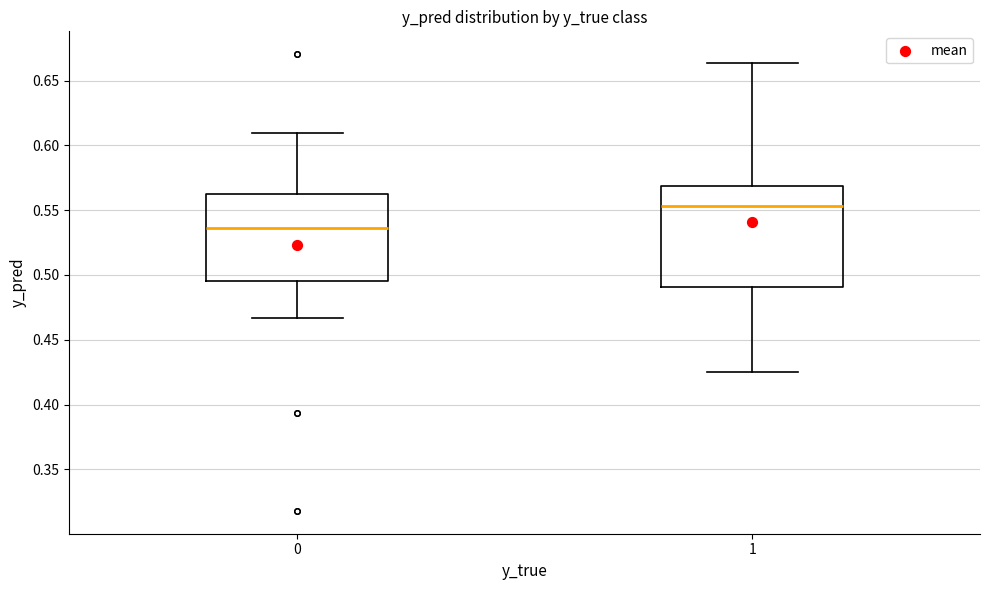

Where is the lower edge of the box at x = 0 on the y-axis? The values are not printed on the chart, so give them approximately, as read against the axis.

0.495